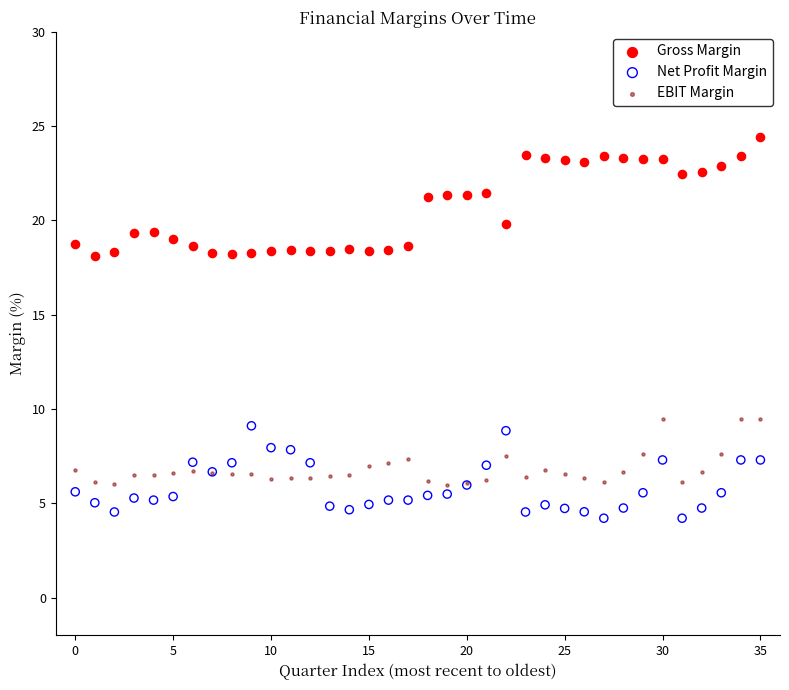

Which series has the largest Y range (max minus min)?

Gross Margin